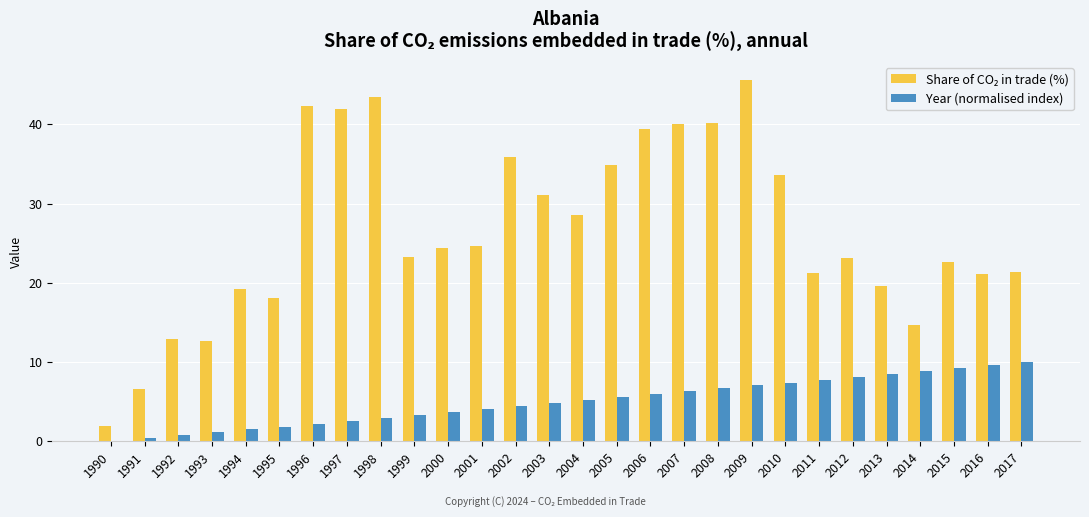

The Year (normalised index) series shows 7.4 at 2010. True or false?

True